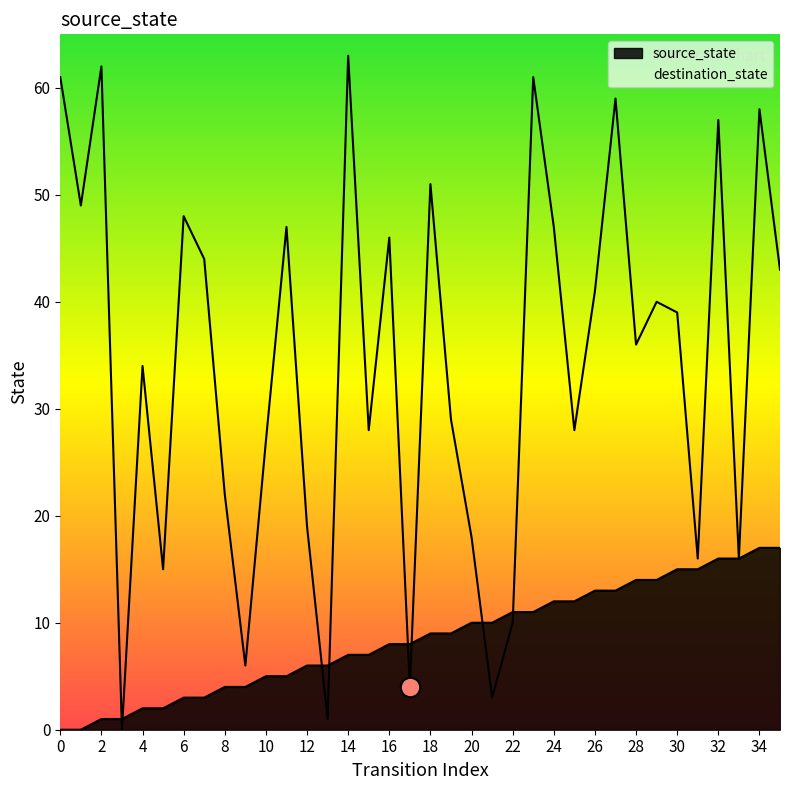

Where does the source_state series first go above 9?

20